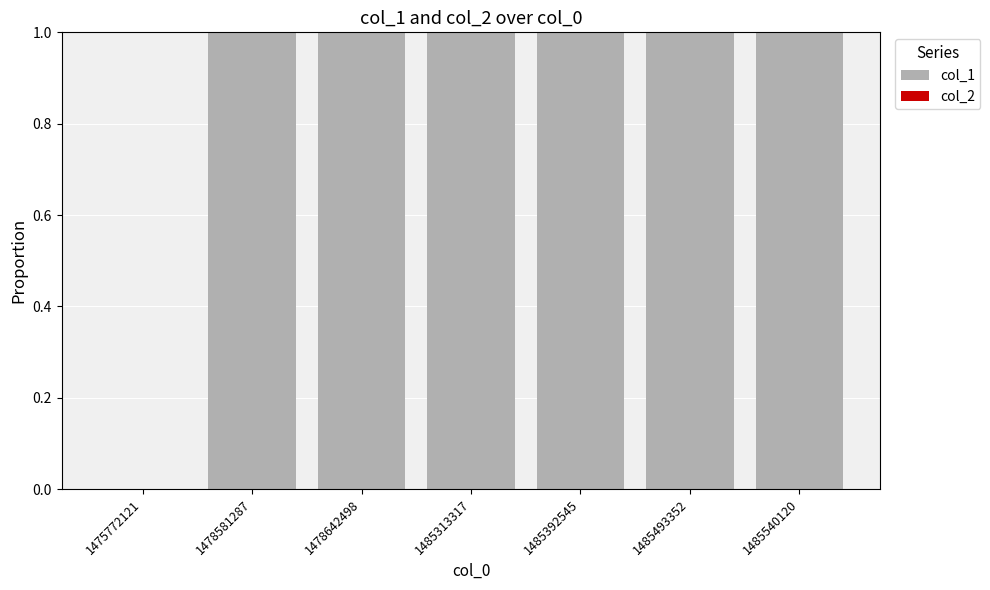

What is the ratio of the value at 1485540120 to the value at 1485392545?

1.0